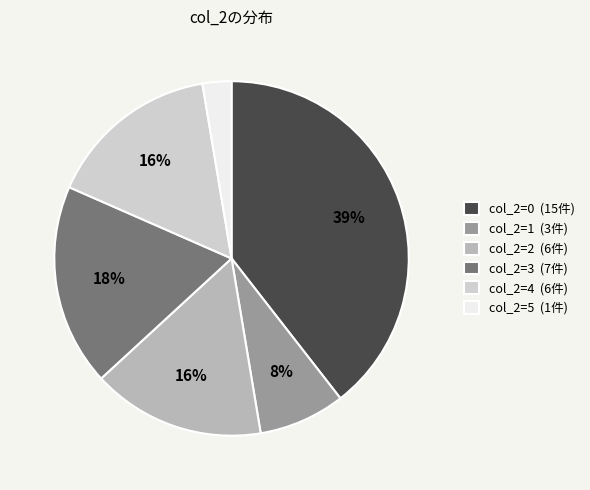

Count the number of slices in the pie.

6